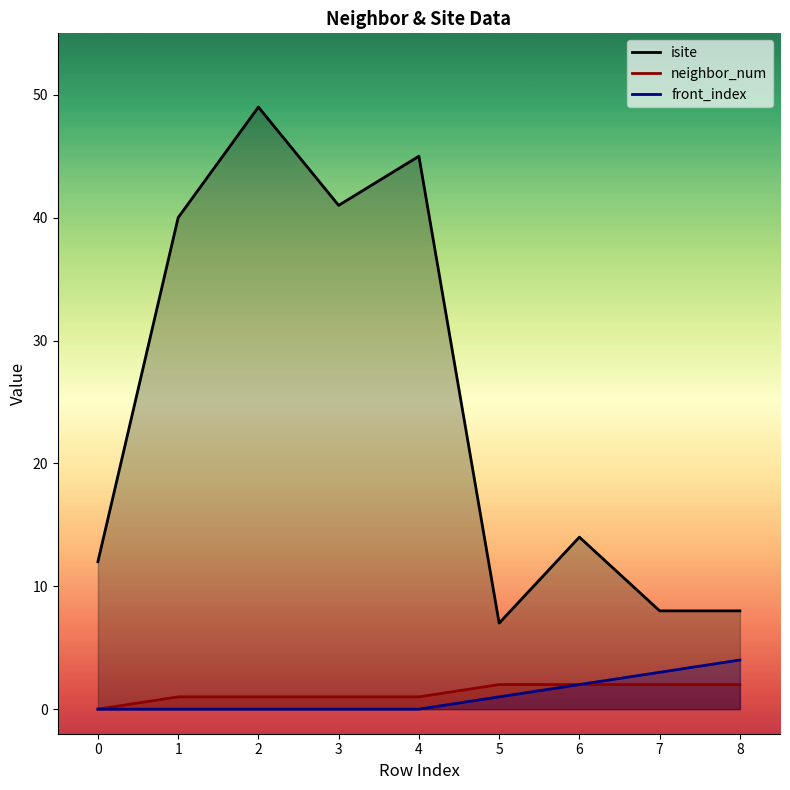

Does the chart have visible grid lines?

No